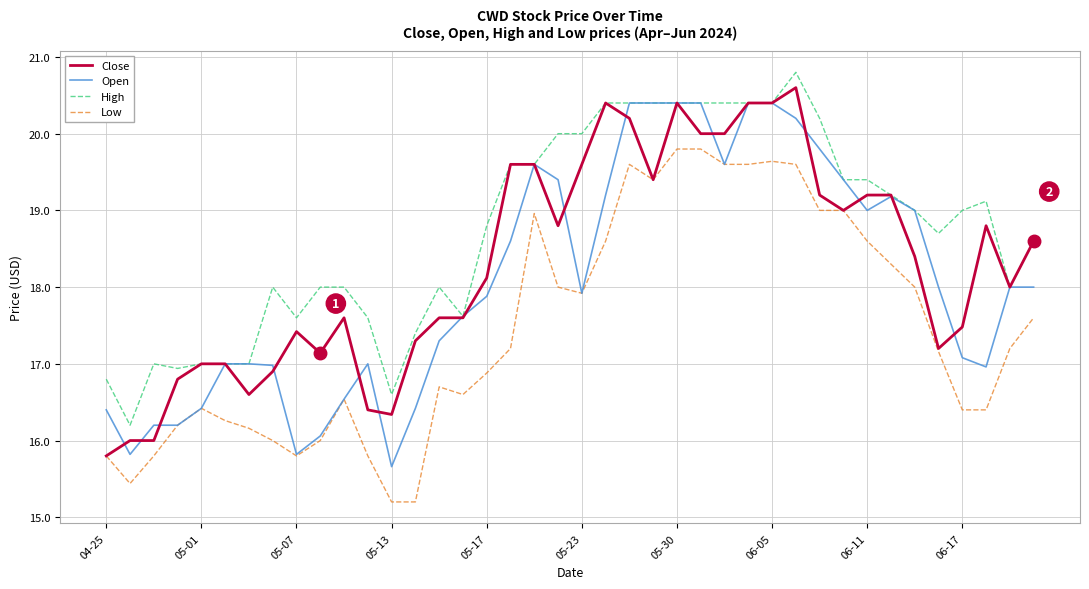

Which series has the largest total across all categories?

High